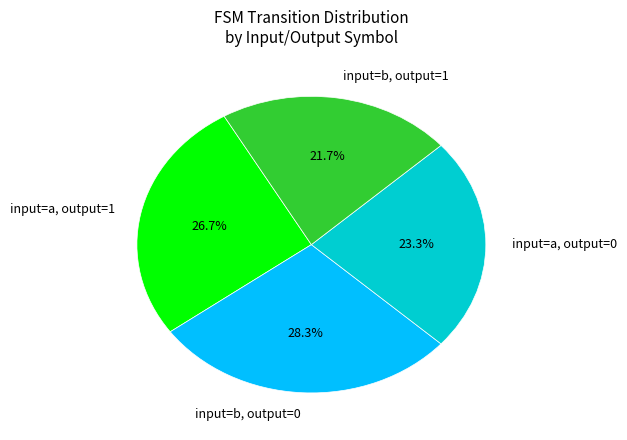

Rank the categories by value from highest to lowest.

input=b, output=0, input=a, output=1, input=a, output=0, input=b, output=1